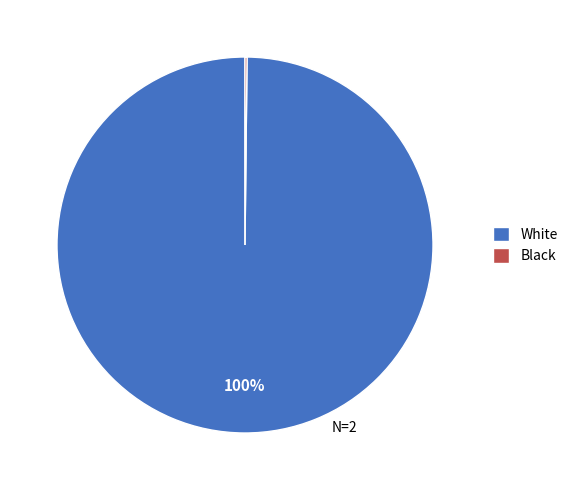

To the nearest percent, what is the difference between the largest and smallest slice percentages?

100%